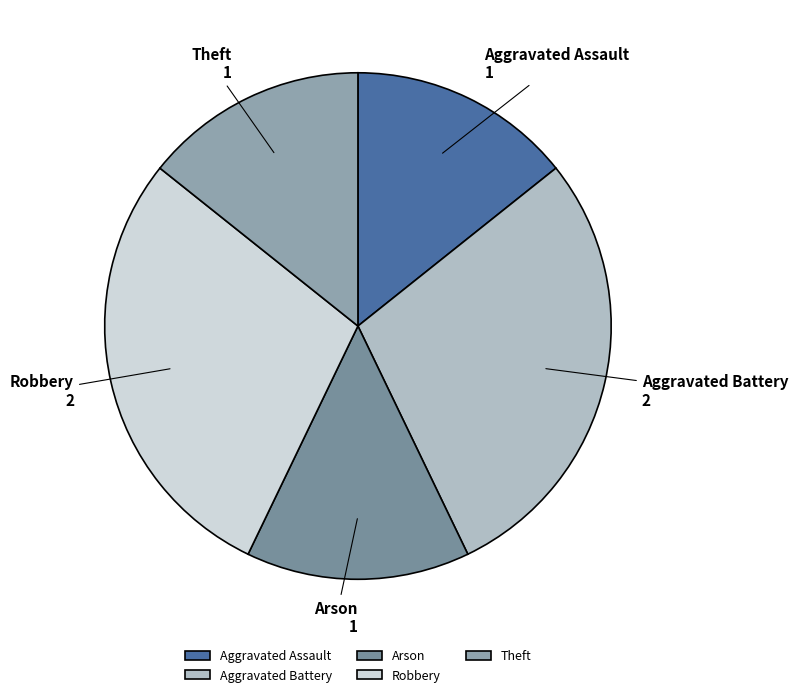

Combined, do Arson and Robbery account for over 50%?

No